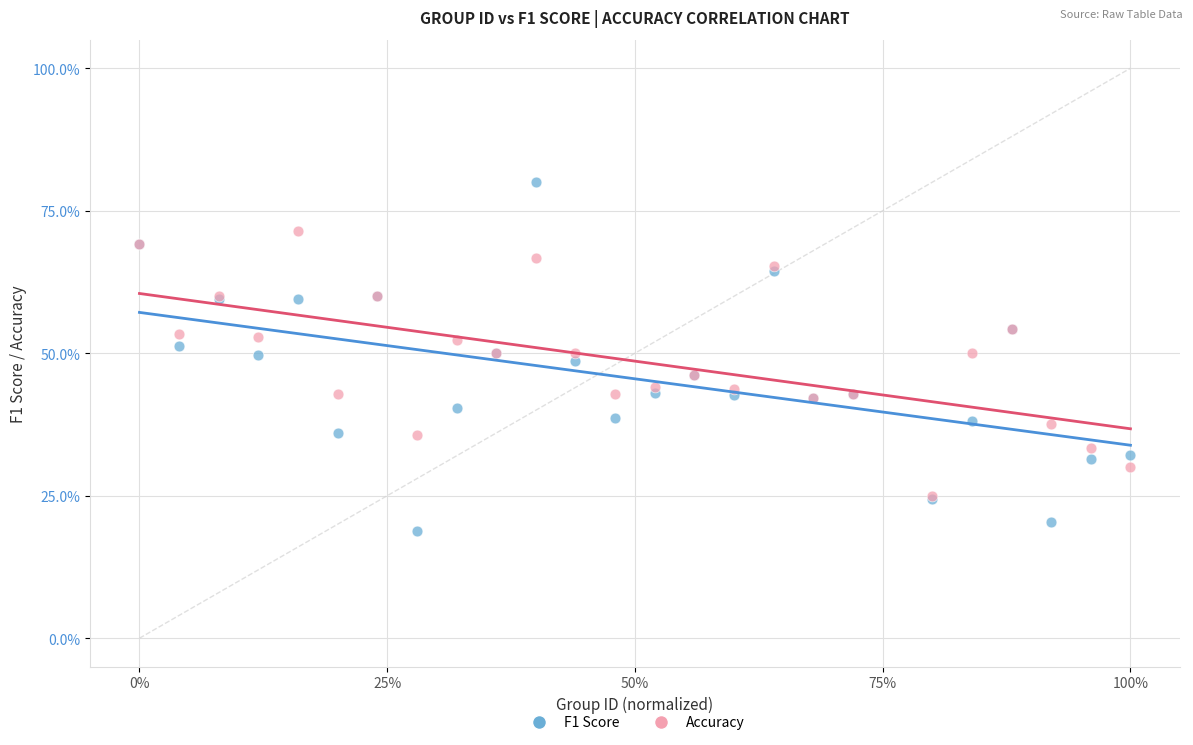

What are all the series names shown in the legend?

F1 Score, Accuracy